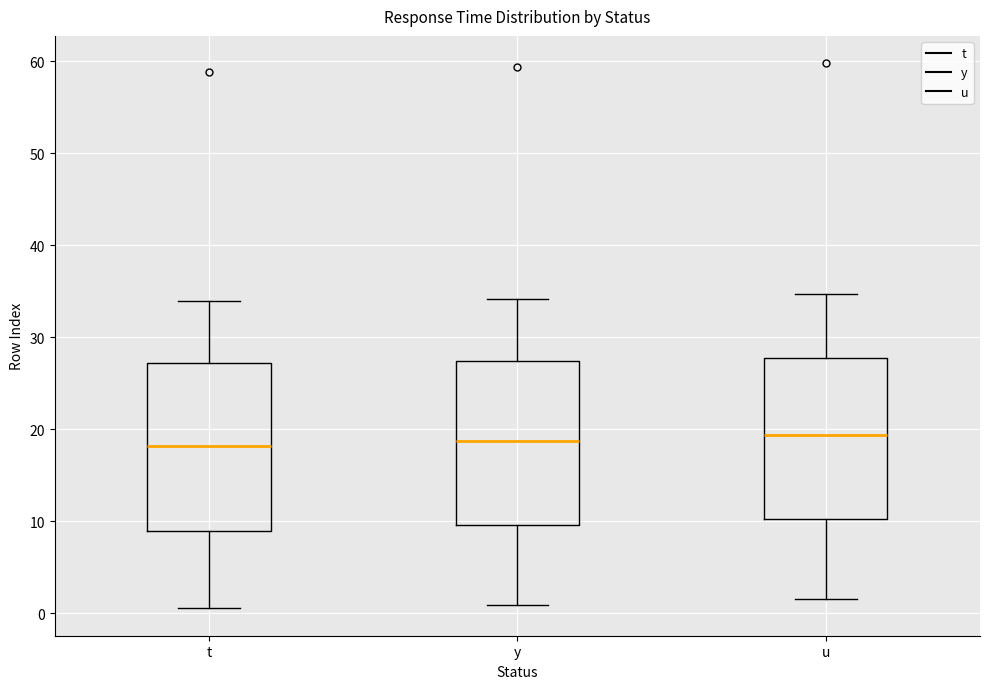

Reading left to right, transcribe this box plot: for each box, give where its median line is, the range the box spans, and where its two whiskers end, as read against the y-axis. The values are not printed on the chart, so give them approximately, as read against the axis.

t: median 18, box 9 to 27, whiskers 1 to 34
y: median 19, box 10 to 27, whiskers 1 to 34
u: median 19, box 10 to 28, whiskers 2 to 35